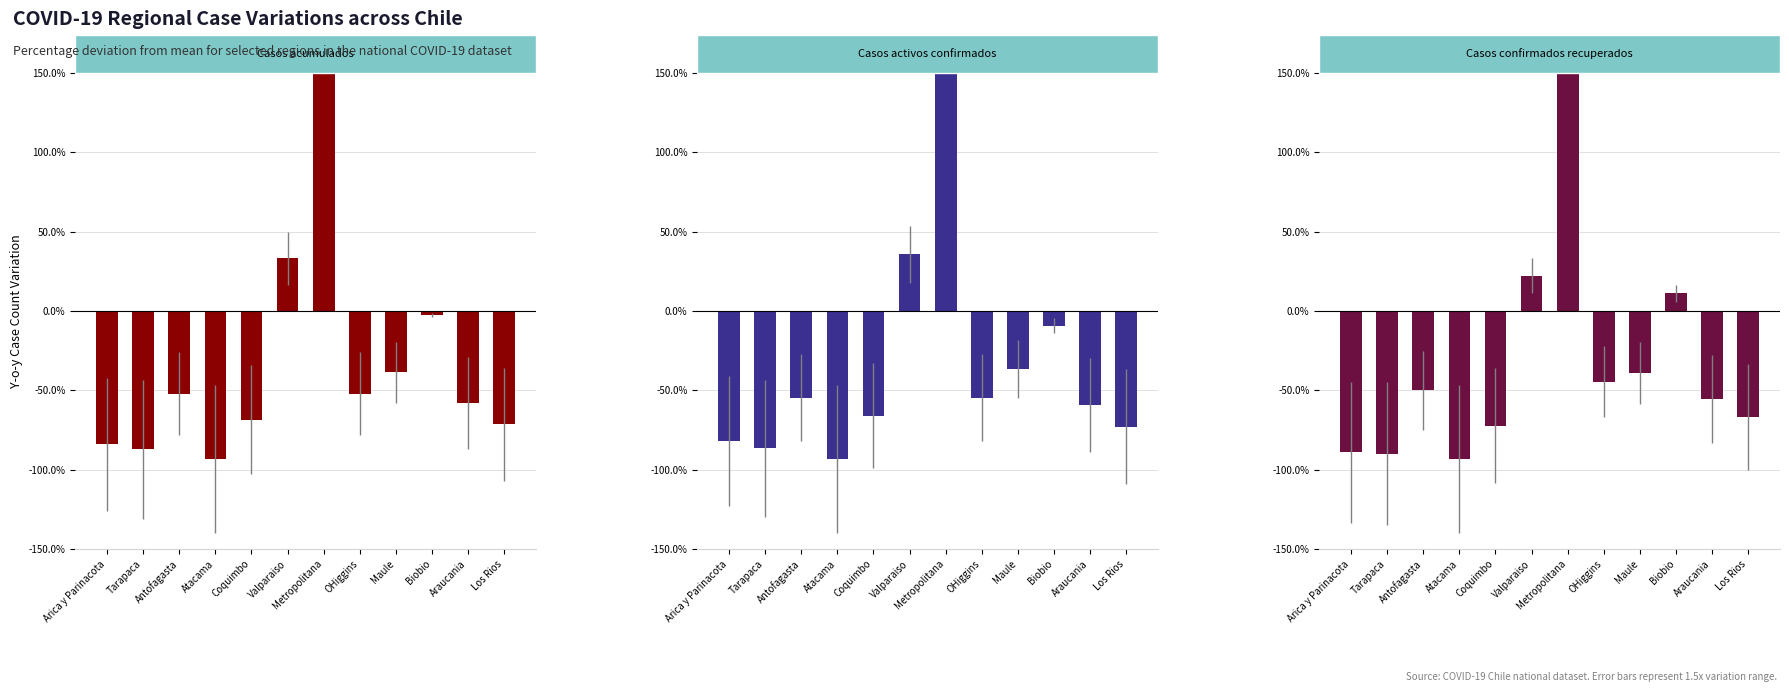

Where does the Casos confirmados recuperados series first go above -50?

Valparaiso